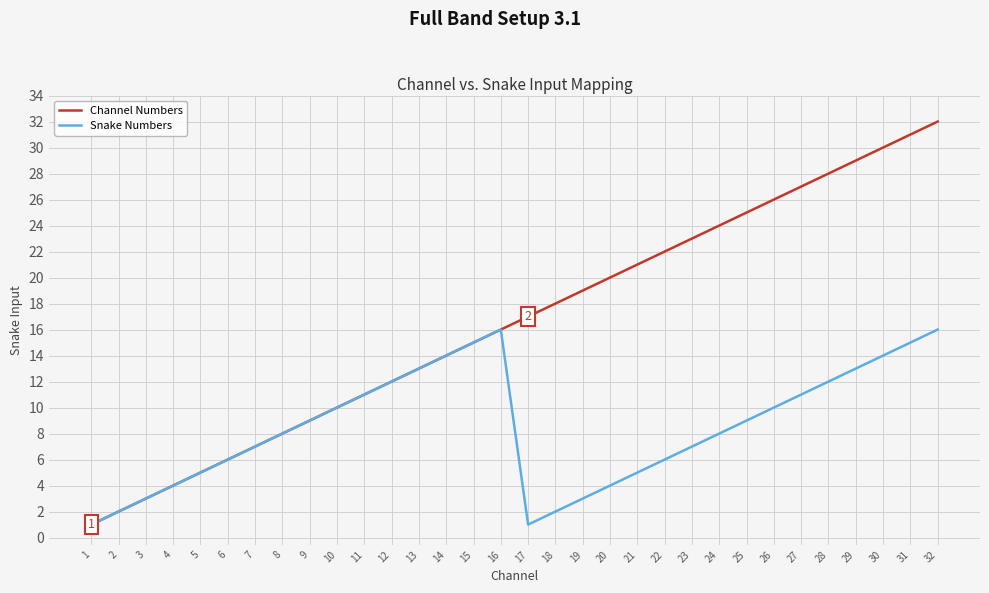

What is the total value across all series at 17?

18